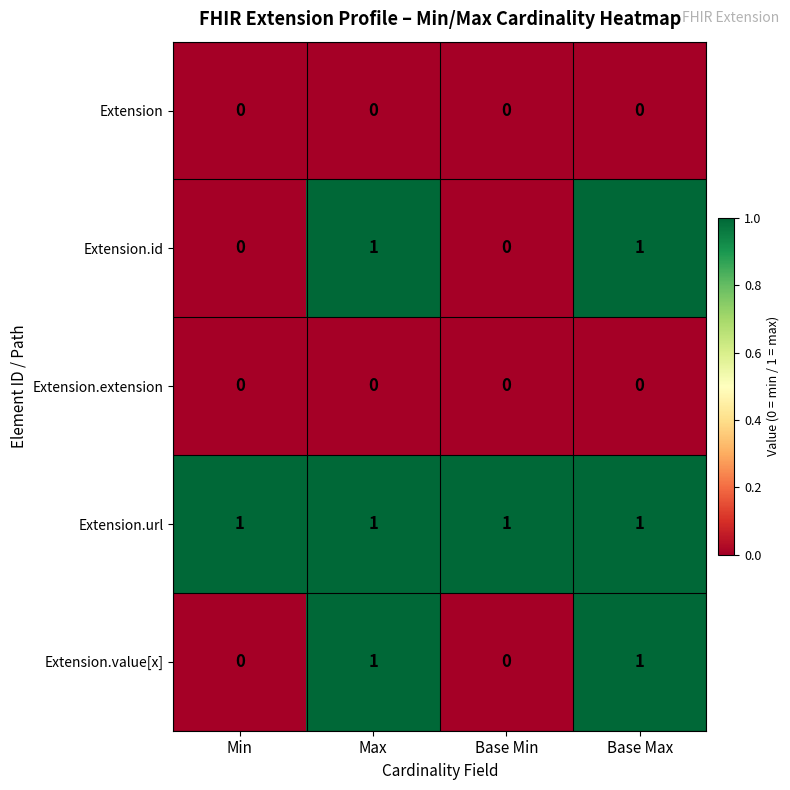

Which series has the largest total across all categories?

Extension.url